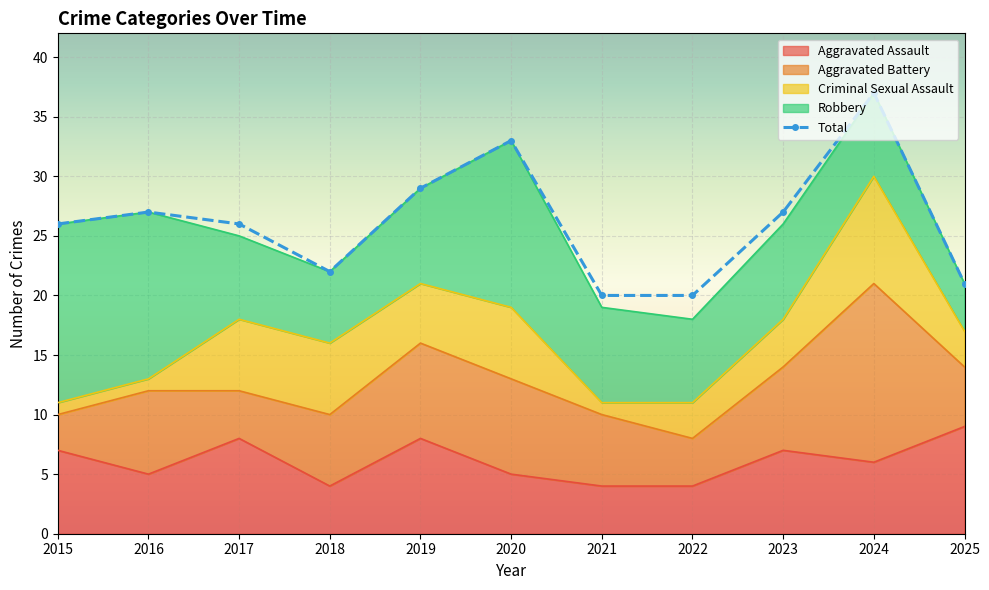

Reading left to right, extract all data points from this chart.

26	27	26	22	29	33	20	20	27	37	21